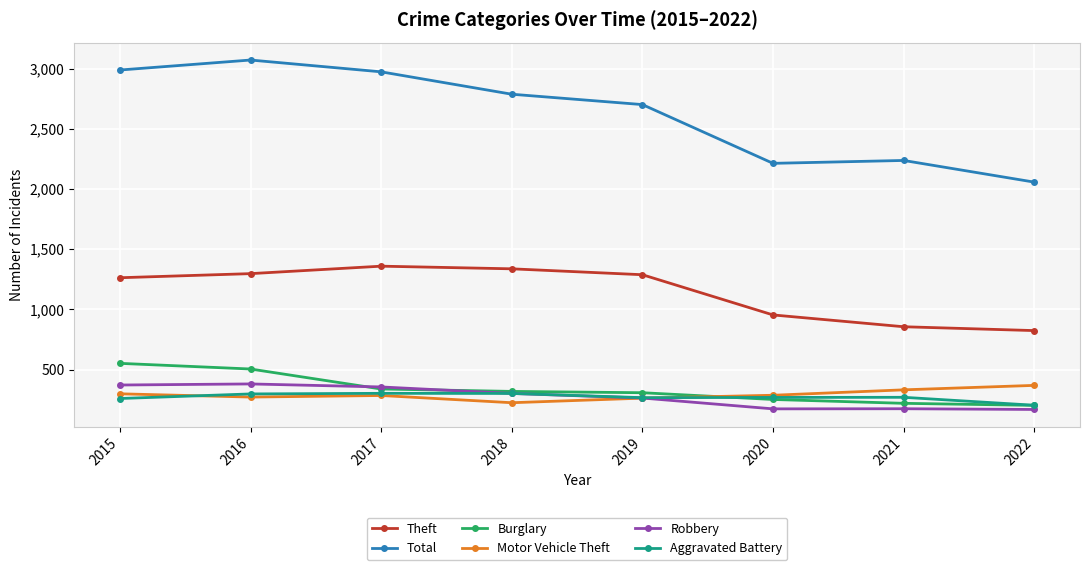

Does the chart display data point markers on the line(s)?

Yes